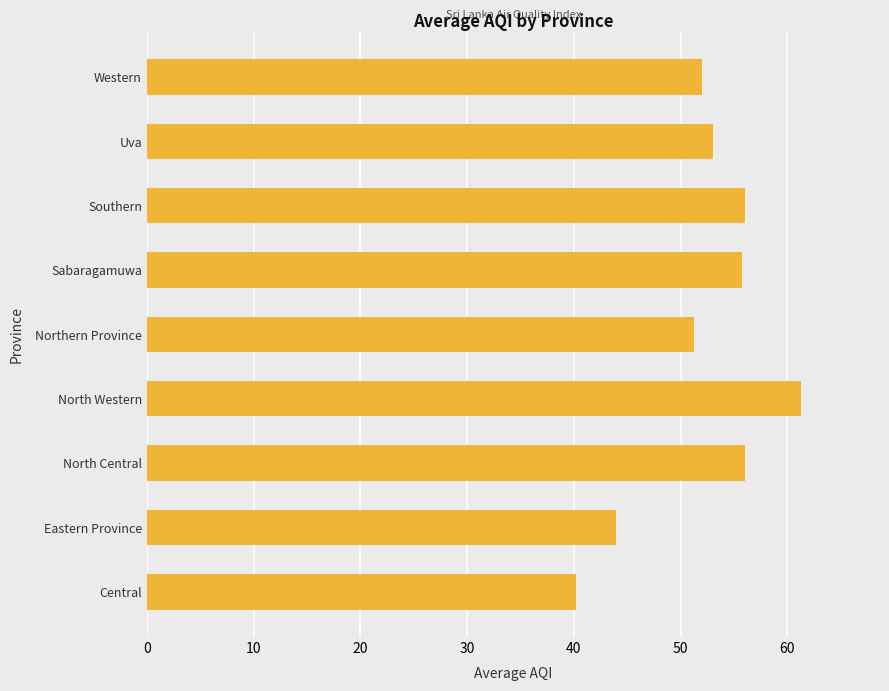

How many data points are less than 53?

4